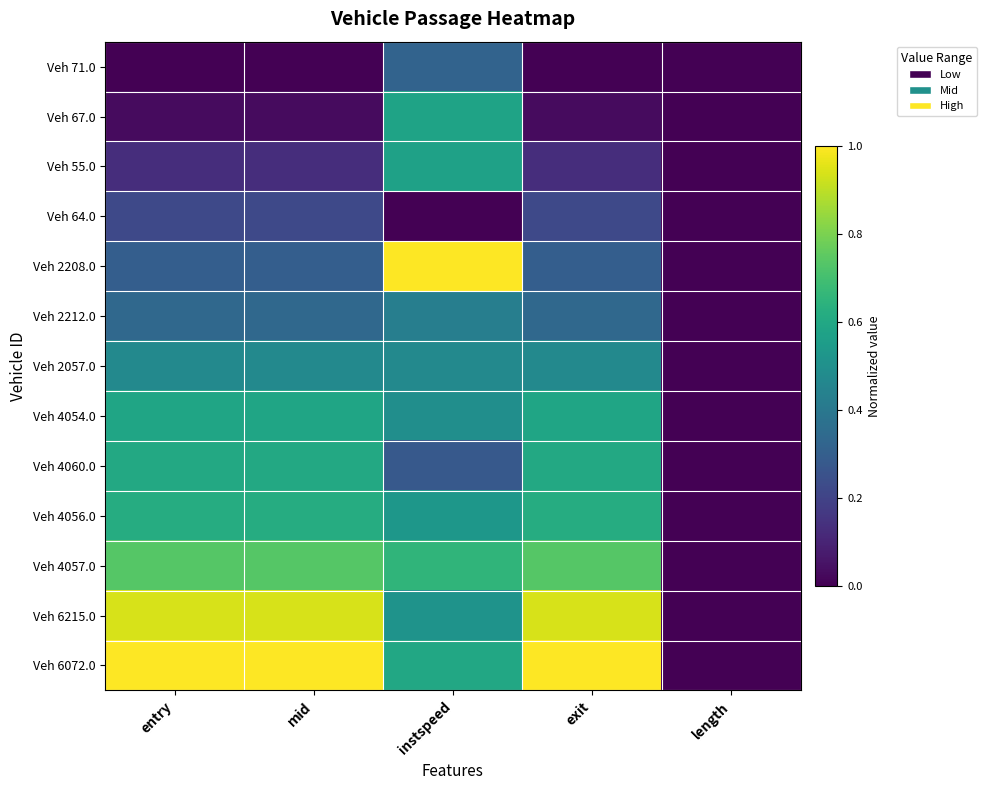

Between mid and entry, which is larger?

mid